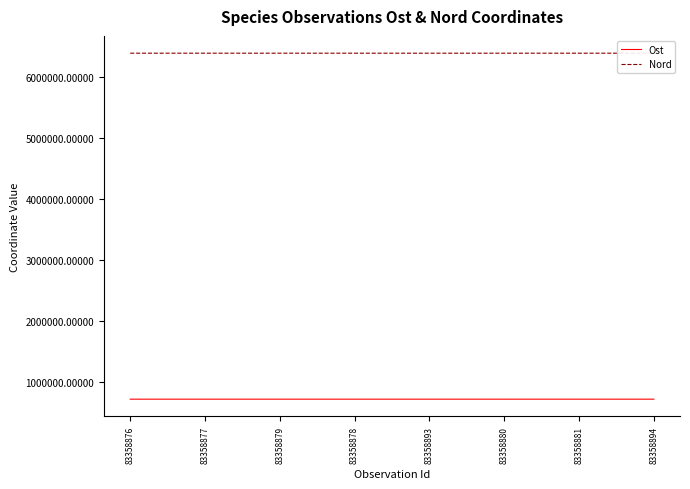

The Ost series shows 1115533.5 at 83358877. True or false?

False